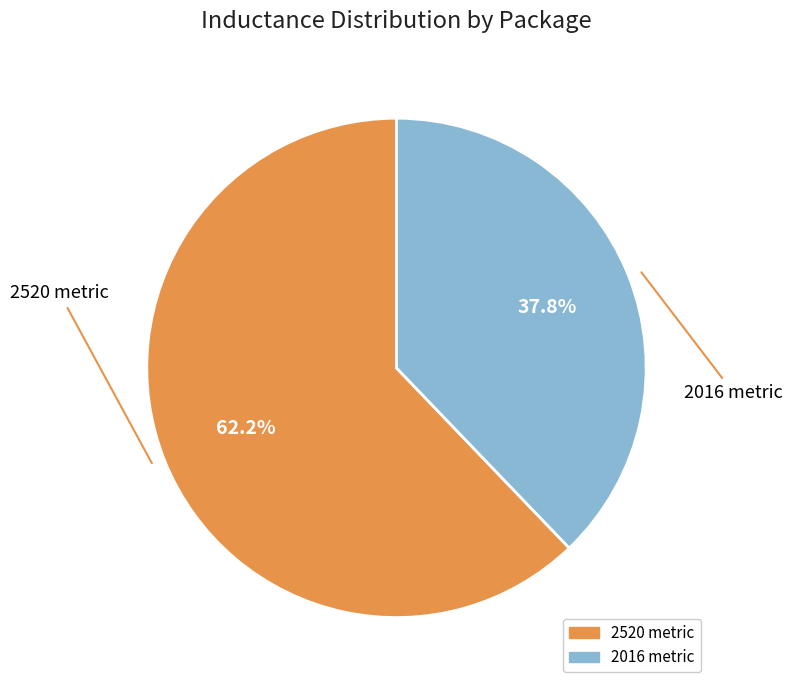

Rank the categories by value from highest to lowest.

2520 metric, 2016 metric